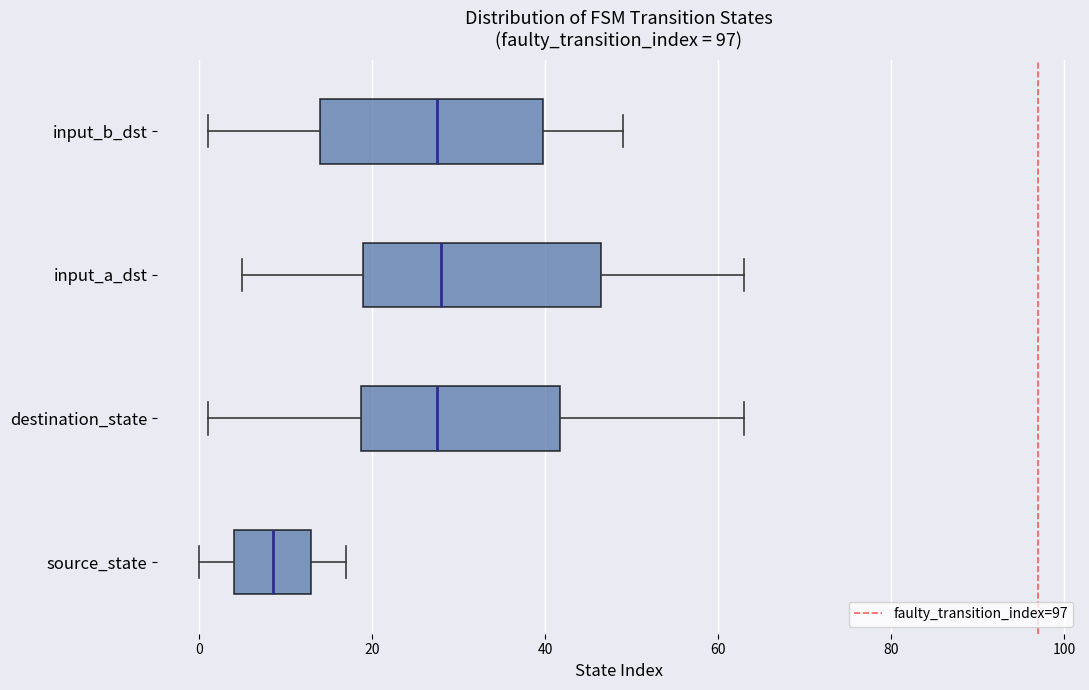

Reading bottom to top, transcribe this box plot: for each box, give where its median line is, the range the box spans, and where its two whiskers end, as read against the x-axis. The values are not printed on the chart, so give them approximately, as read against the axis.

source_state: median 8, box 4 to 14, whiskers 0 to 18
destination_state: median 28, box 18 to 42, whiskers 2 to 64
input_a_dst: median 28, box 20 to 46, whiskers 6 to 64
input_b_dst: median 28, box 14 to 40, whiskers 2 to 50